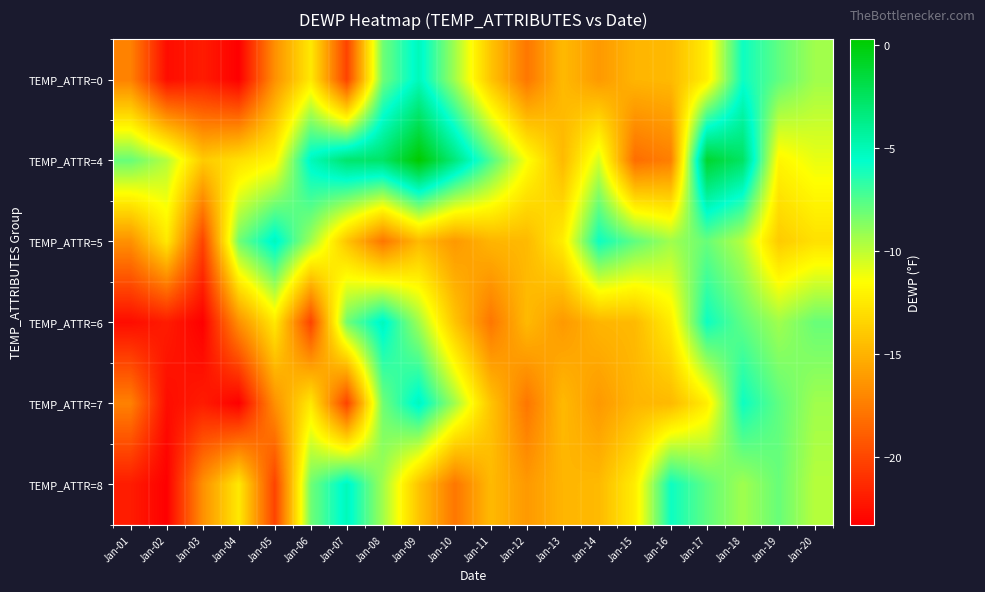

At how many categories does at least one series exceed -12?

18